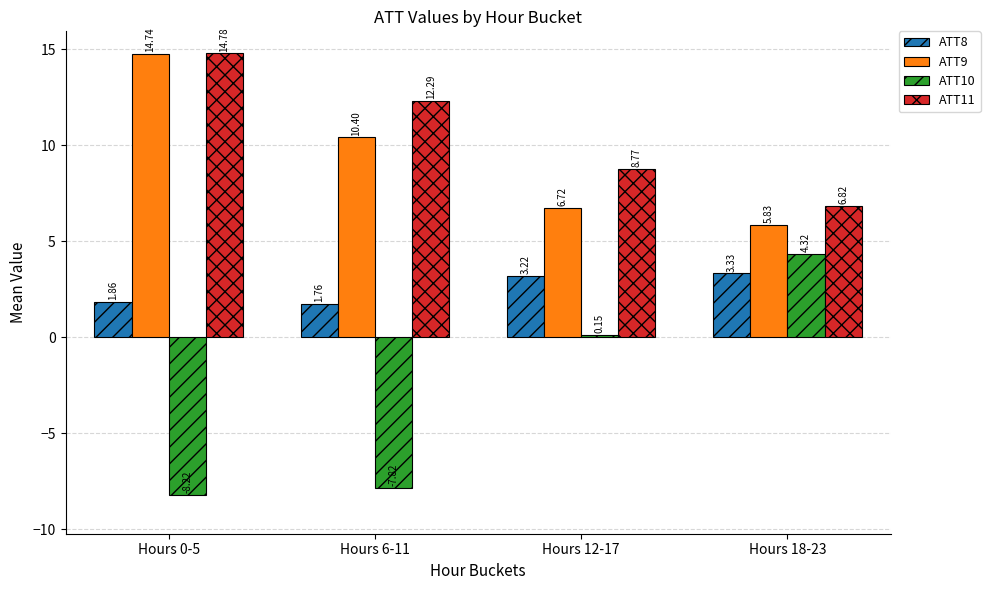

Count the number of data series in this chart.

4